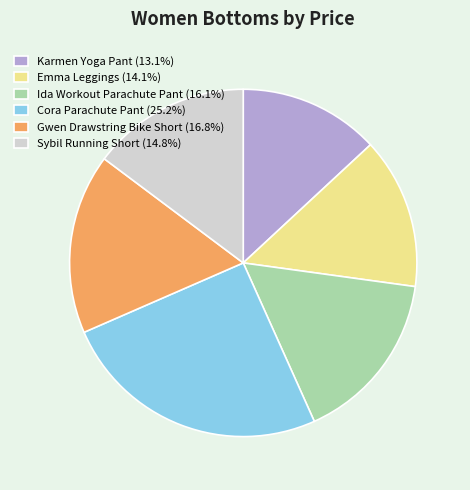

Which category has the biggest portion of the pie?

Cora Parachute Pant